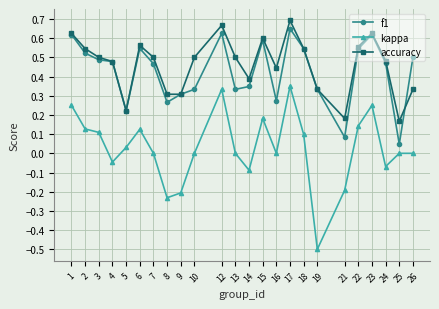

Is it true that accuracy equals 0.5 at 7?

True